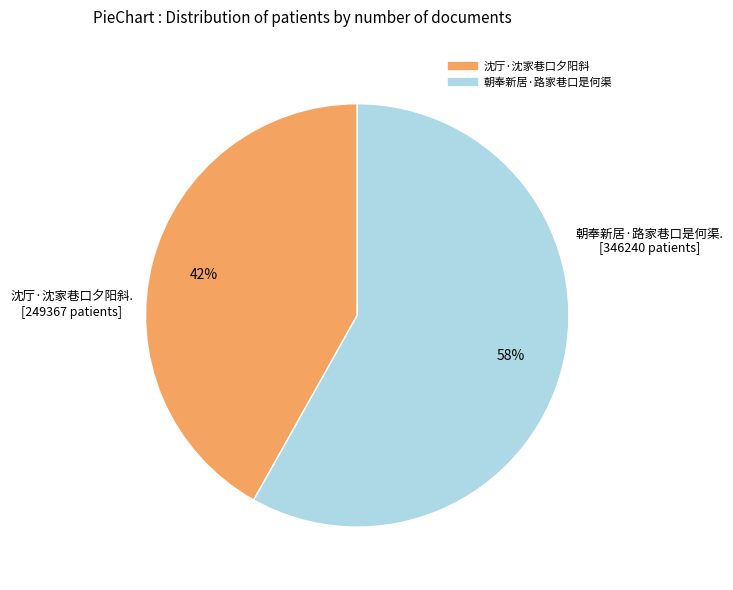

Is 朝奉新居·路家巷口是何渠 the majority of the pie?

Yes